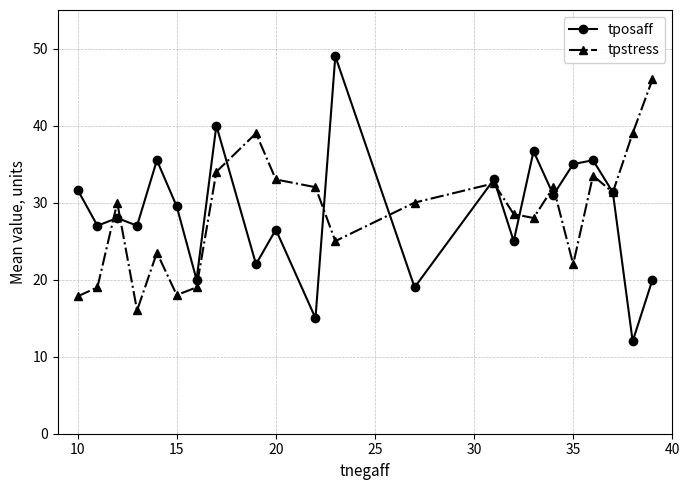

Does the chart display data point markers on the line(s)?

Yes